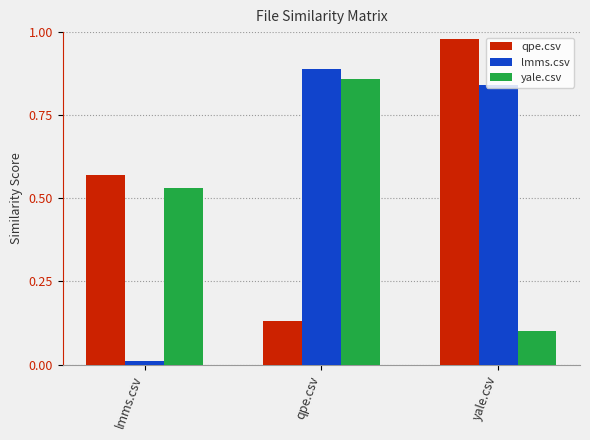

Is the value of yale.csv at yale.csv greater than the value of qpe.csv at lmms.csv?

No